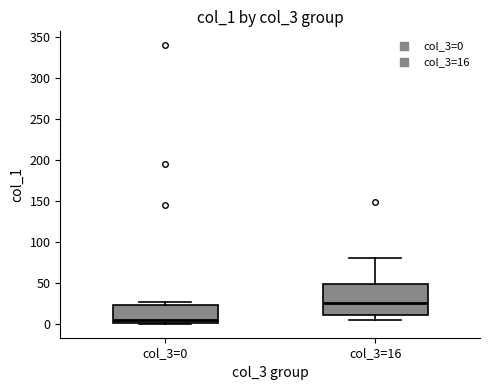

Which box's median line is the lowest?

col_3=0